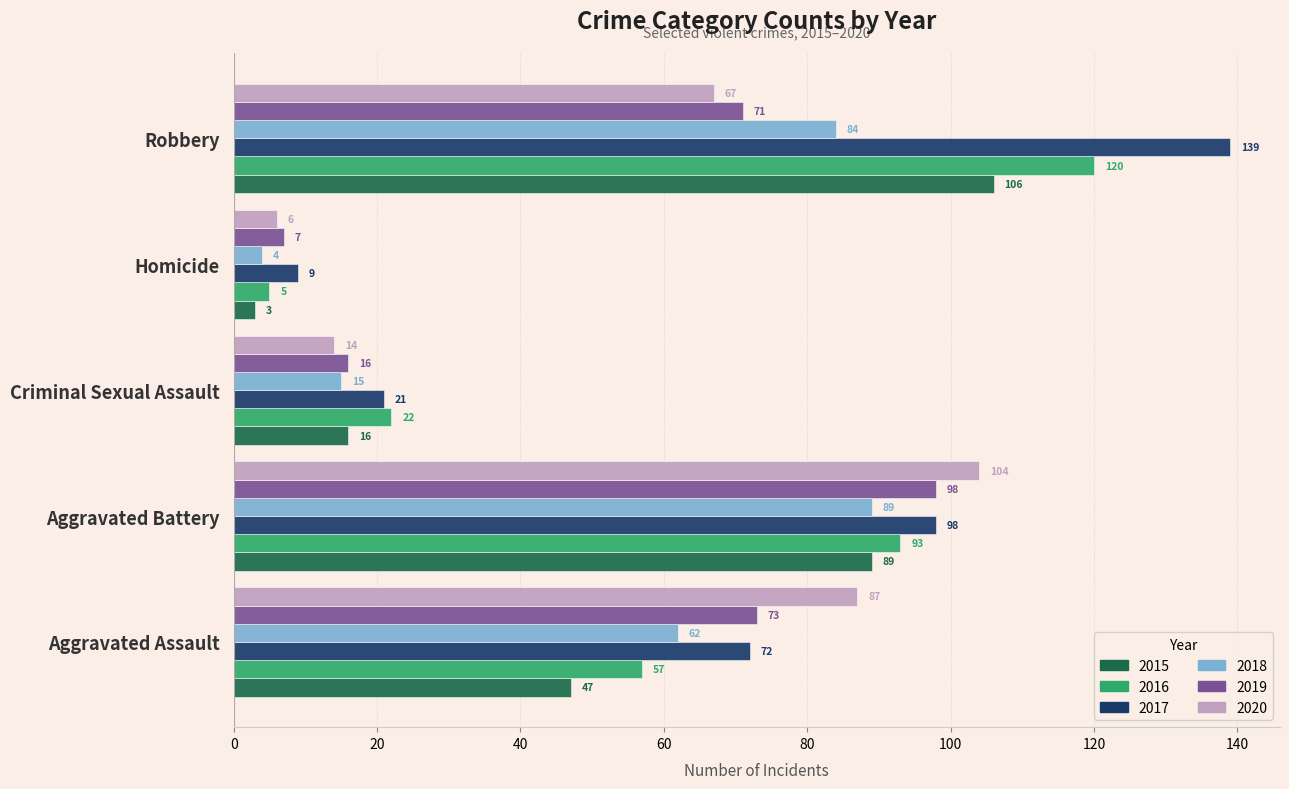

Which series changed the most between Criminal Sexual Assault and Robbery?

2017